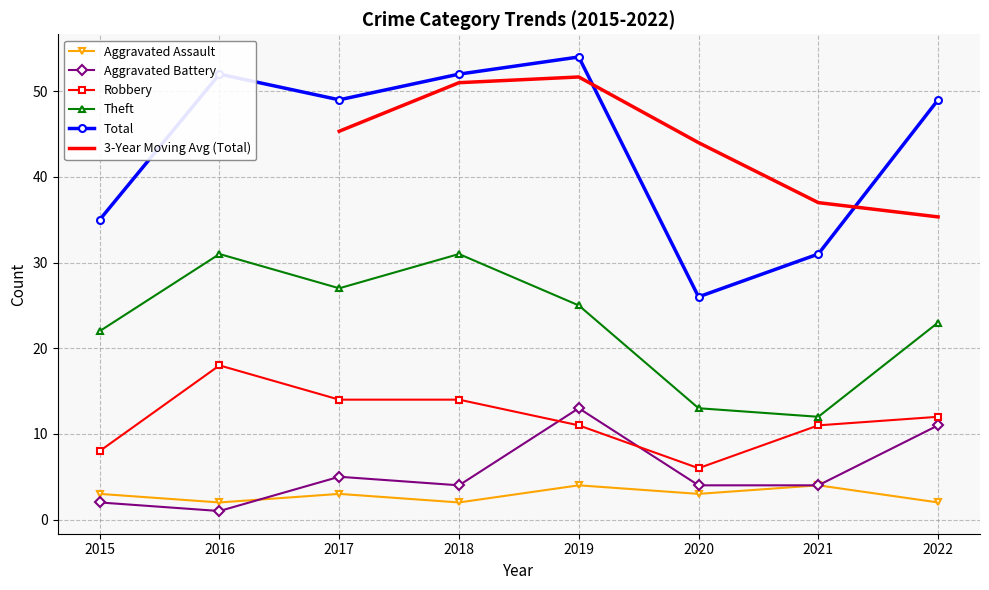

Reading right to left, extract all data points from this chart.

Aggravated Assault: 2022=2	2021=4	2020=3	2019=4	2018=2	2017=3	2016=2	2015=3
Aggravated Battery: 2022=11	2021=4	2020=4	2019=13	2018=4	2017=5	2016=1	2015=2
Robbery: 2022=12	2021=11	2020=6	2019=11	2018=14	2017=14	2016=18	2015=8
Theft: 2022=23	2021=12	2020=13	2019=25	2018=31	2017=27	2016=31	2015=22
Total: 2022=49	2021=31	2020=26	2019=54	2018=52	2017=49	2016=52	2015=35